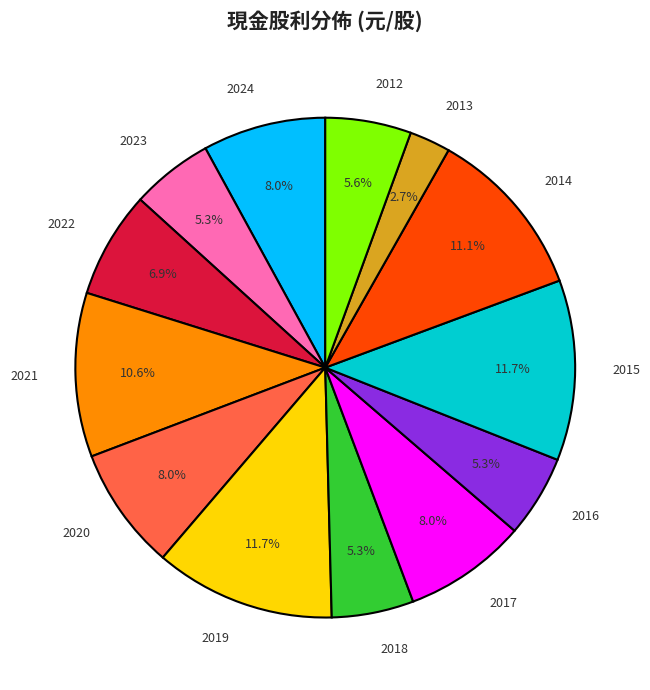

True or false: 2019 accounts for 23% of the total.

False